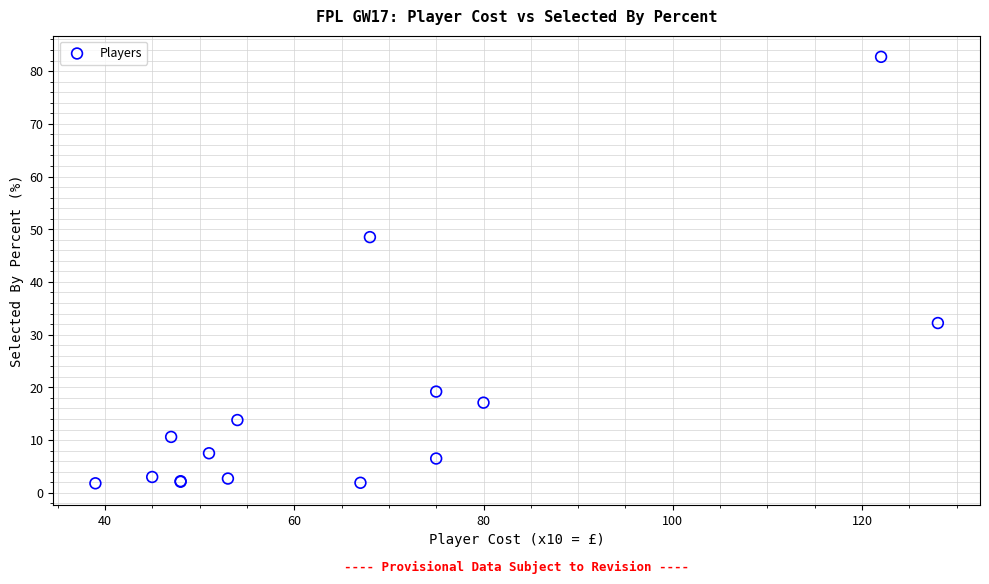

What Y value in the scatter plot is closest to 42?

48.5